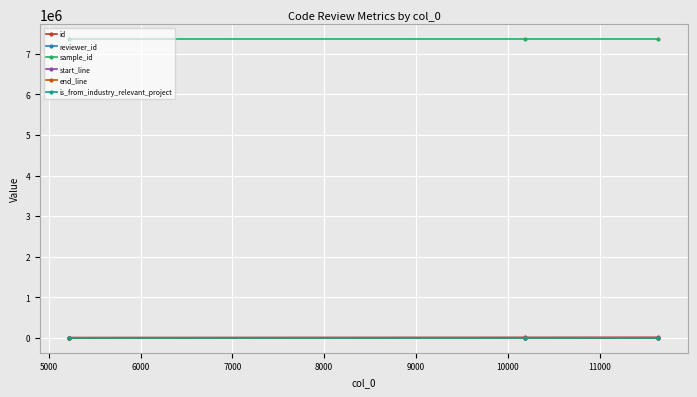

What is the greatest value displayed?

7356691